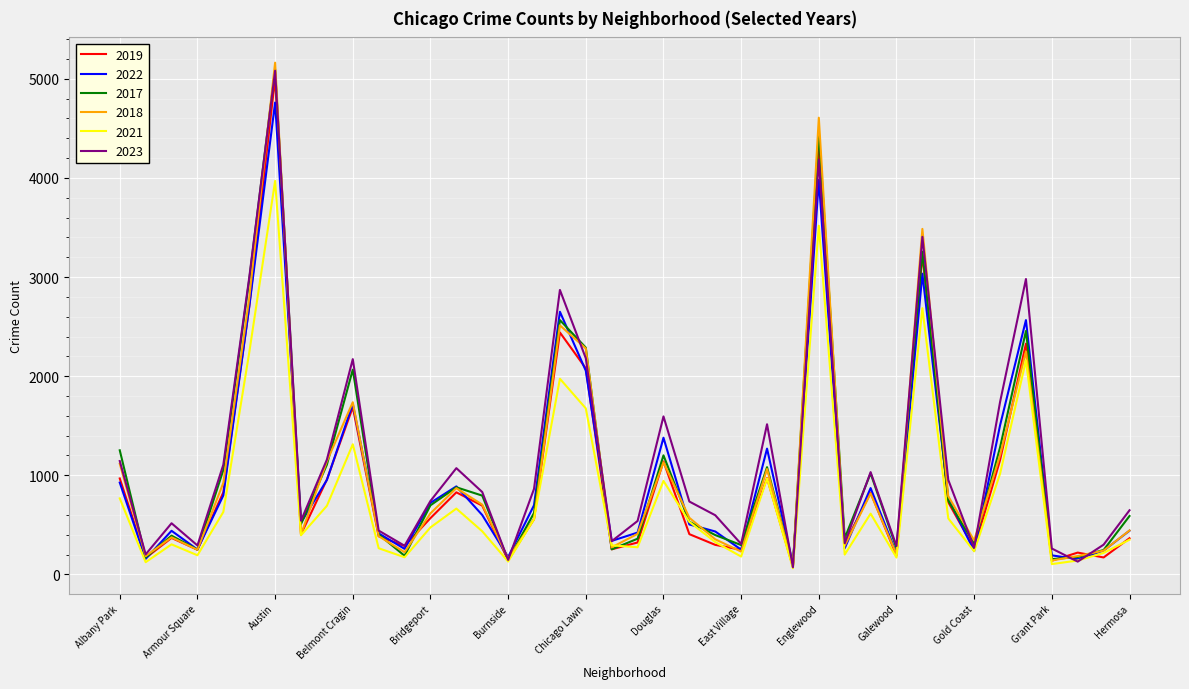

Which series has the largest range (max minus min)?

2018